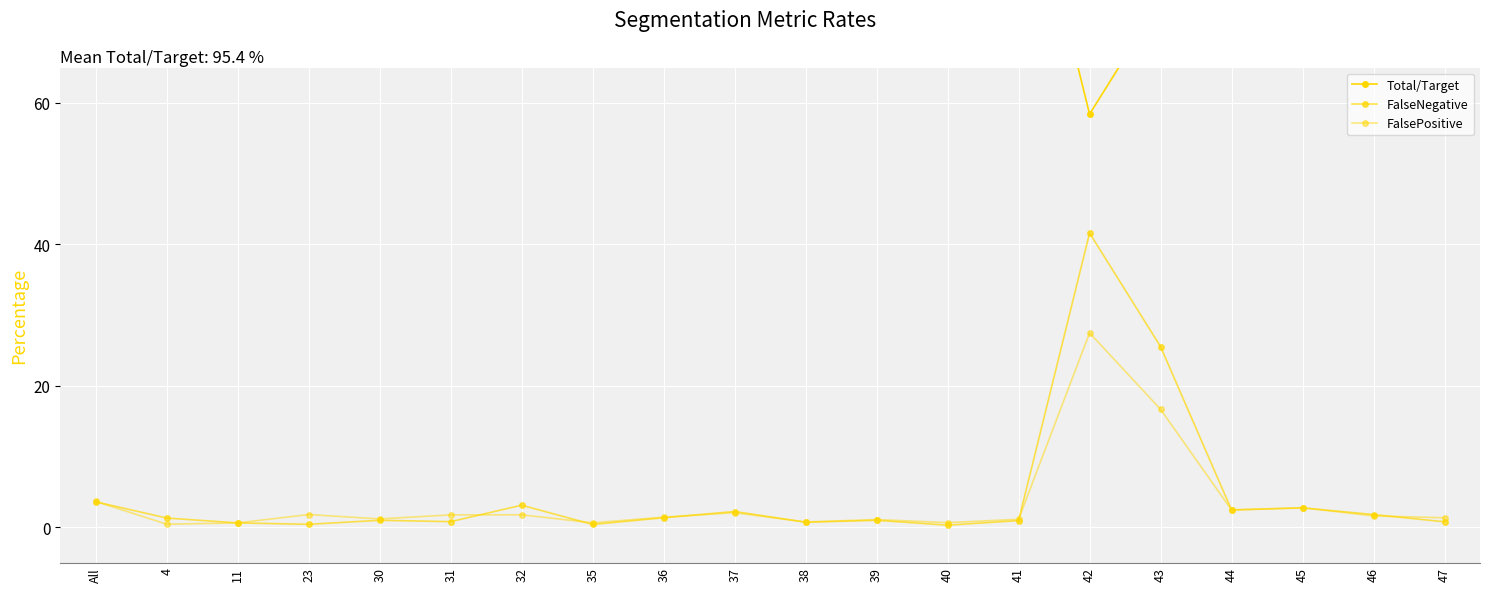

True or false: FalseNegative and Total/Target intersect in this chart.

False